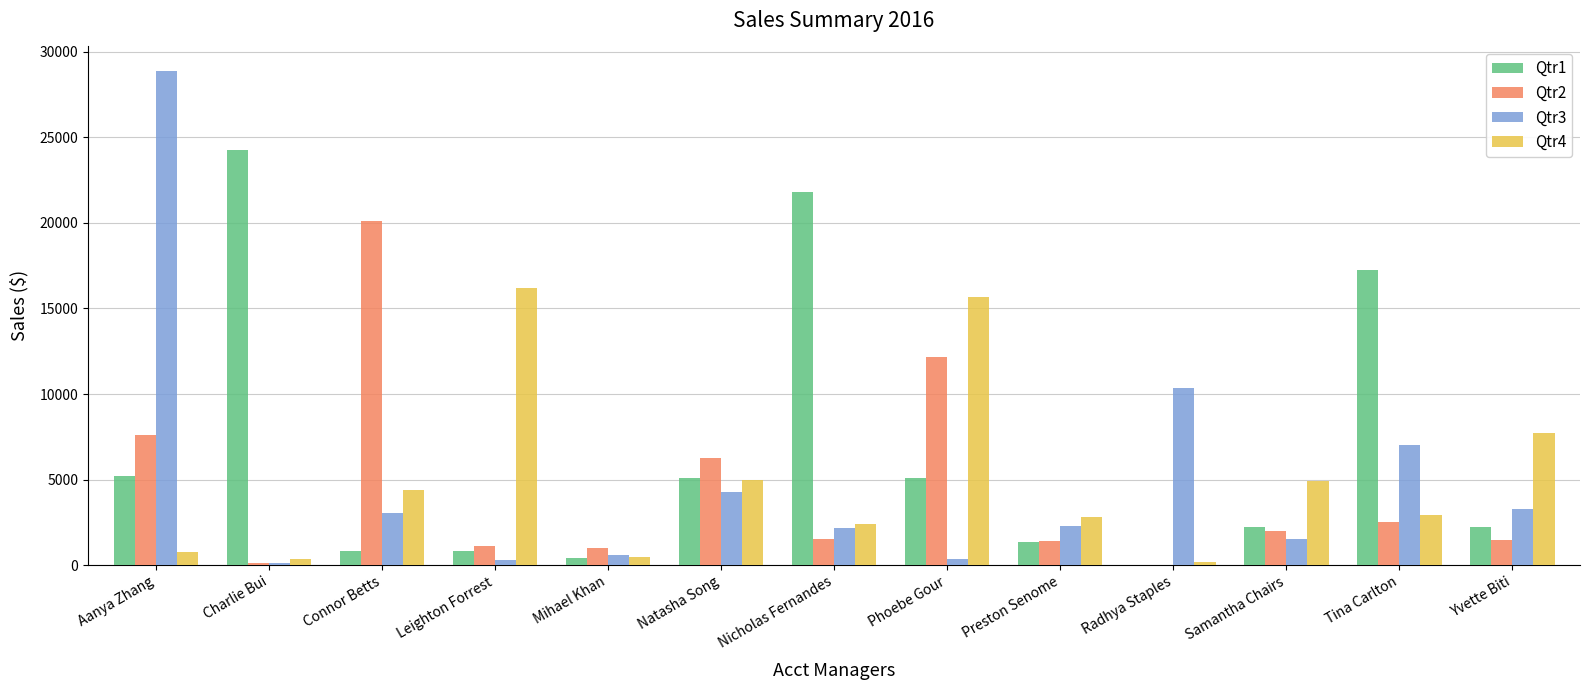

Is it true that Qtr4 equals 2817.6 at Preston Senome?

True